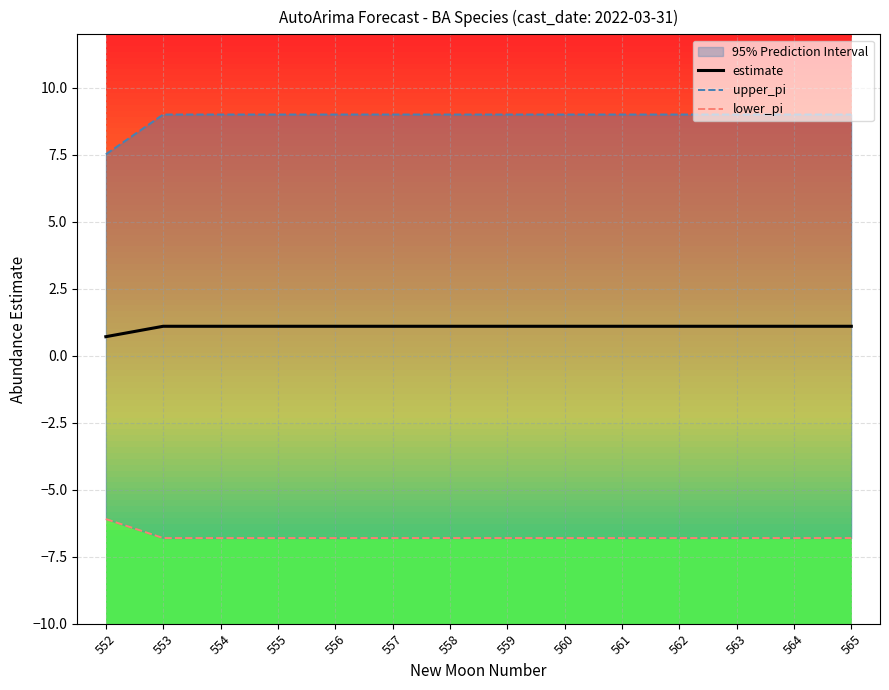

True or false: estimate has a value of 1.9 at 564.

False